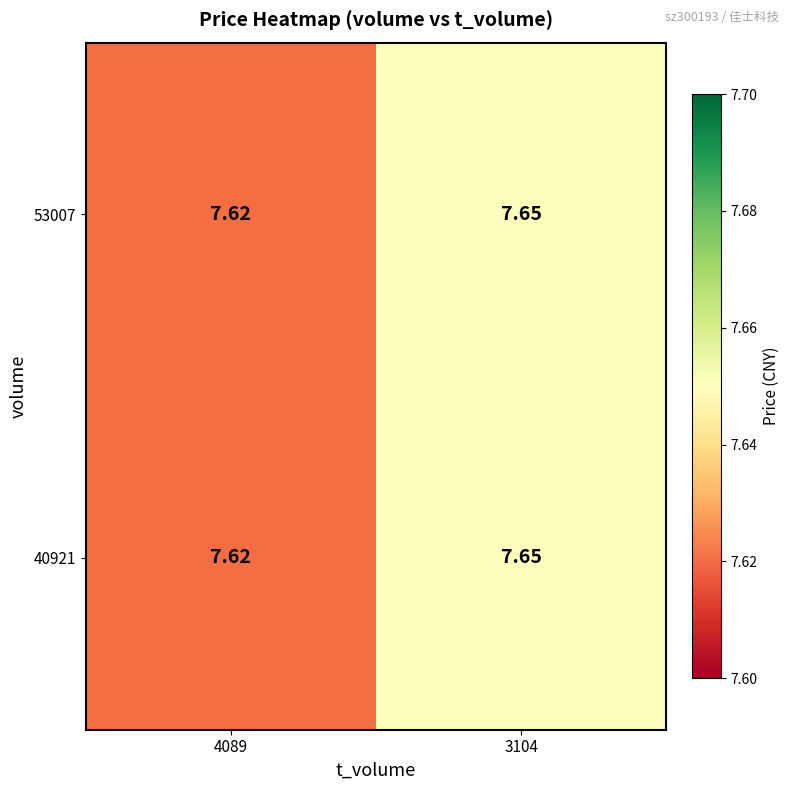

Which category has the lowest value across all series?

4089